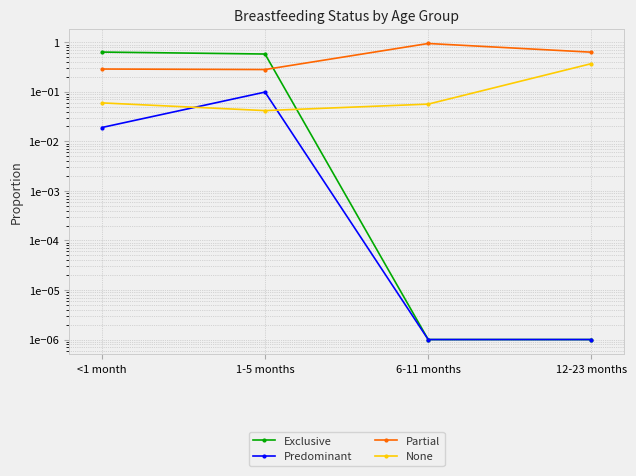

Where is Exclusive nearest to the value 0?

6-11 months